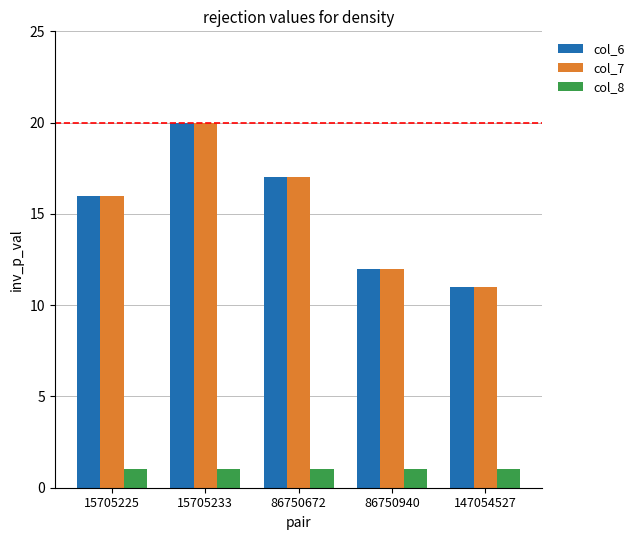

Reading left to right, list all the values displayed in this chart.

col_6: 16	20	17	12	11
col_7: 16	20	17	12	11
col_8: 1	1	1	1	1